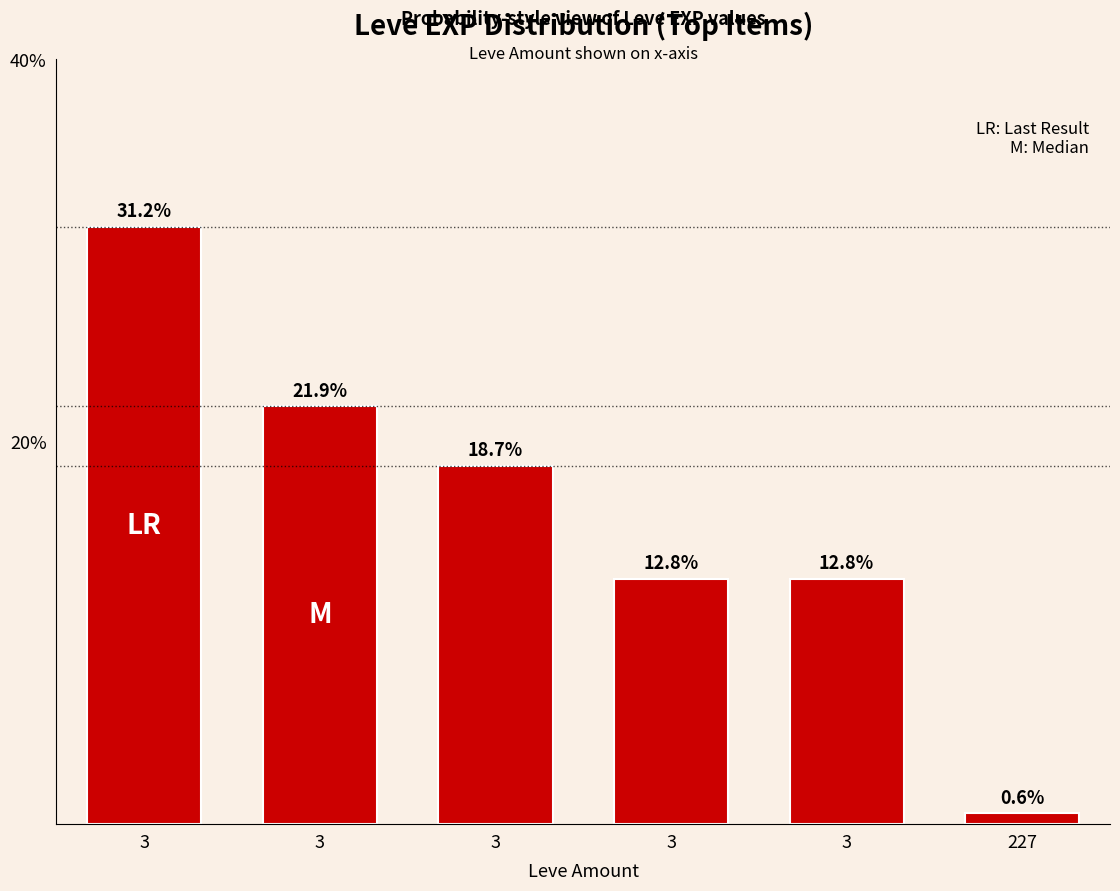

Reading right to left, extract all data points from this chart.

227=0.6	3=12.8	3=12.8	3=18.7	3=21.9	3=31.2